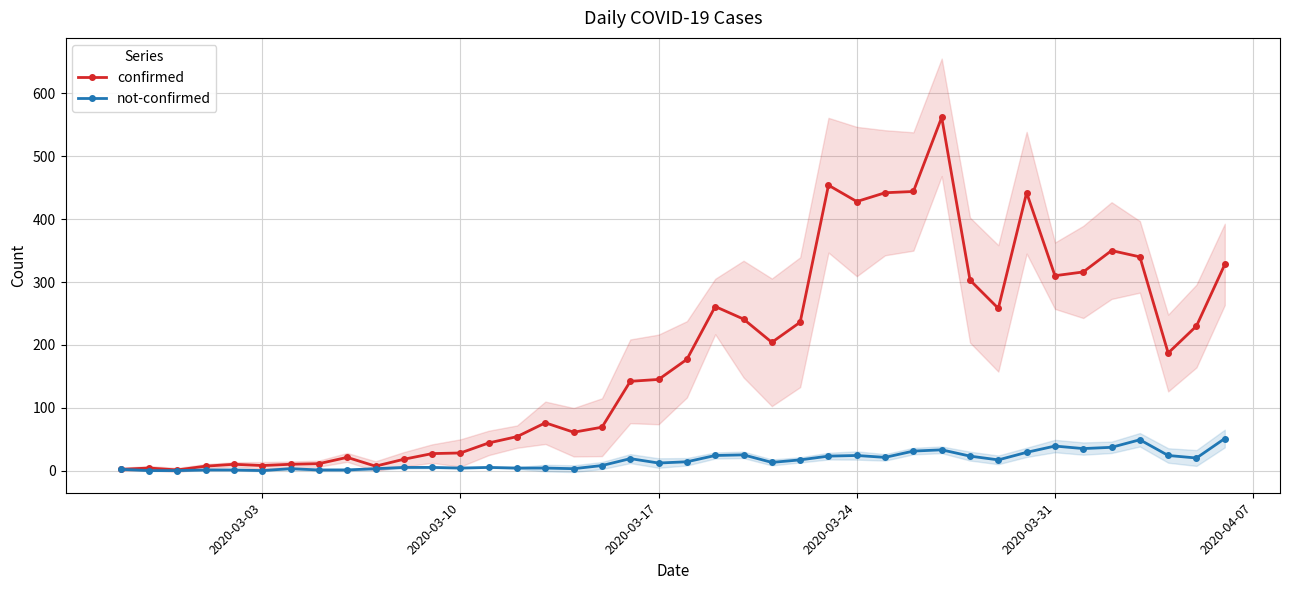

Reading left to right, transcribe all the data shown in this chart.

confirmed: 2	4	1	7	10	8	10	11	21	7	18	27	28	44	54	76	61	69	142	145	177	261	241	204	236	454	428	442	444	562	303	258	442	310	316	350	340	187	230	328
not-confirmed: 2	0	0	1	1	0	3	1	1	3	5	5	4	5	4	4	3	8	19	12	14	24	25	13	17	23	24	21	31	33	23	17	29	39	35	37	49	24	20	51